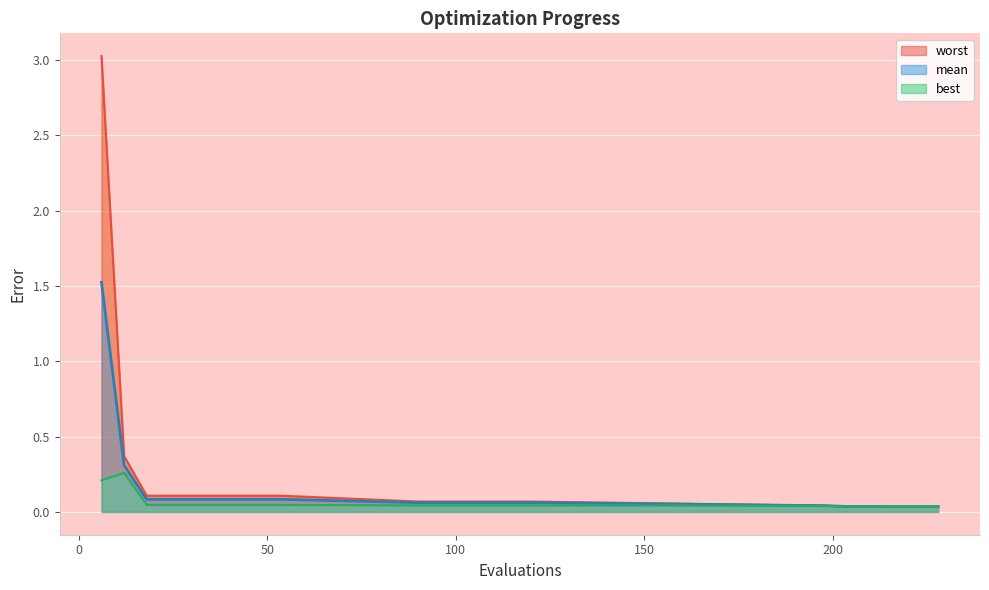

Which has a higher value, 204 or 18?

18